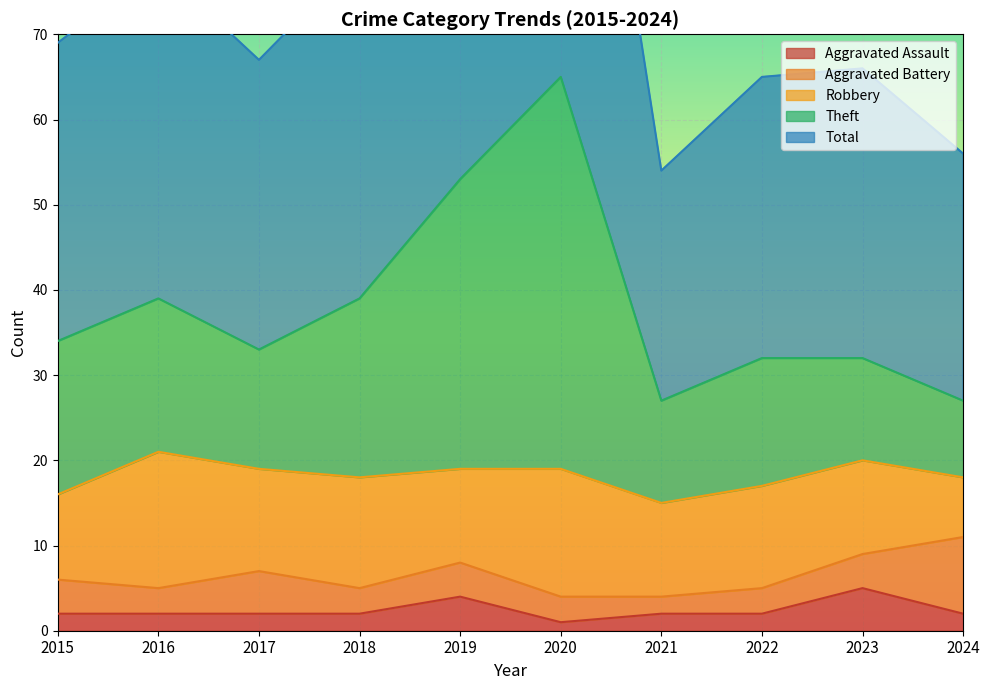

In Theft, how many points are higher than both neighbors (excluding endpoints)?

2